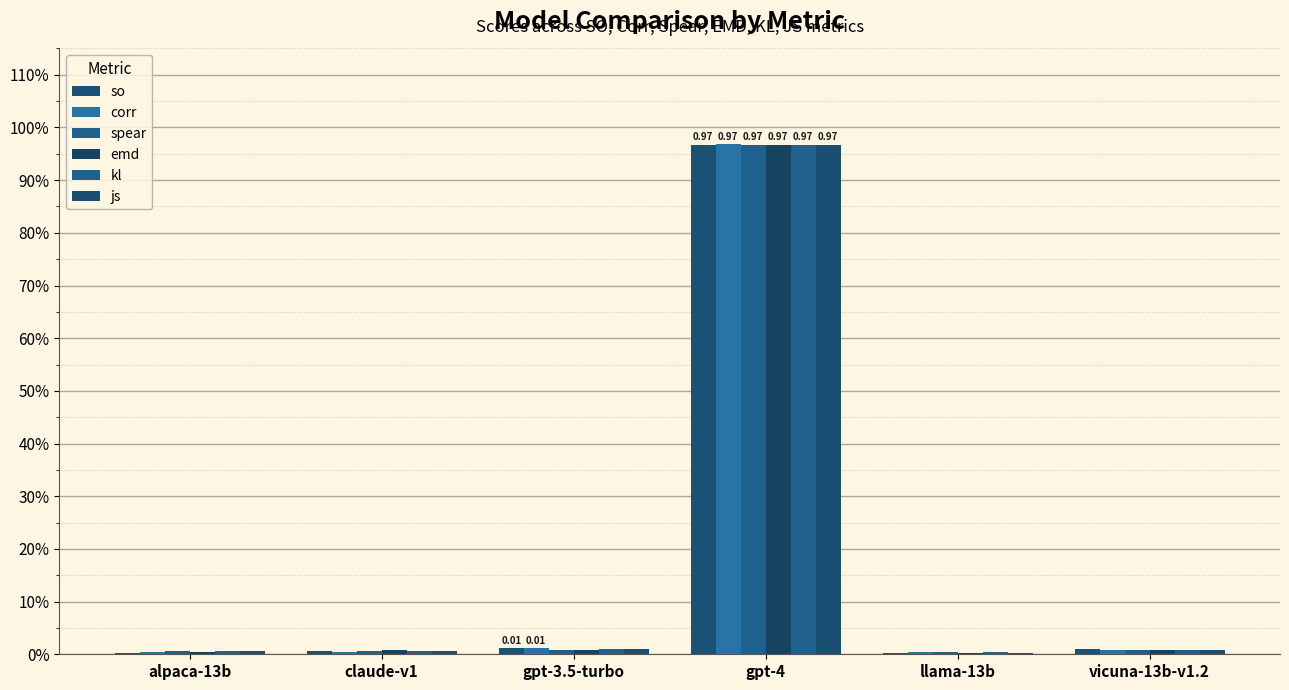

The value of js at gpt-4 is 1.0. True or false?

True